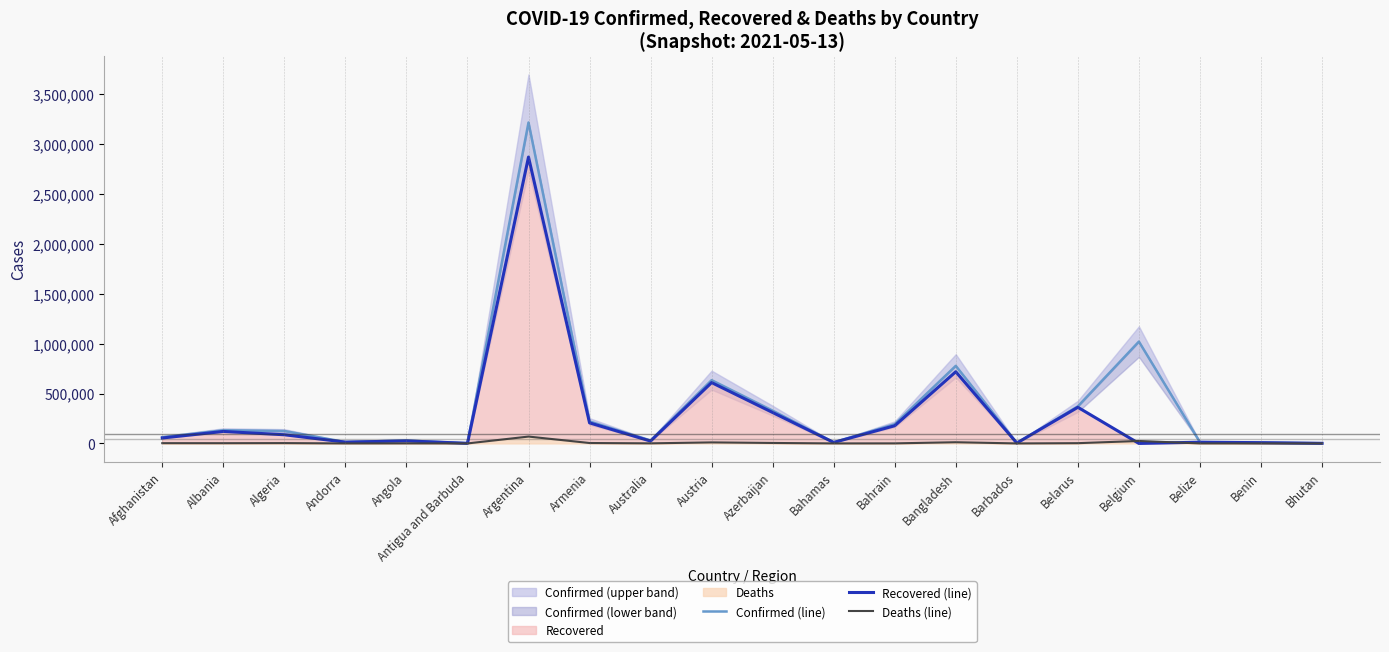

Which series has the largest total across all categories?

Confirmed (line)